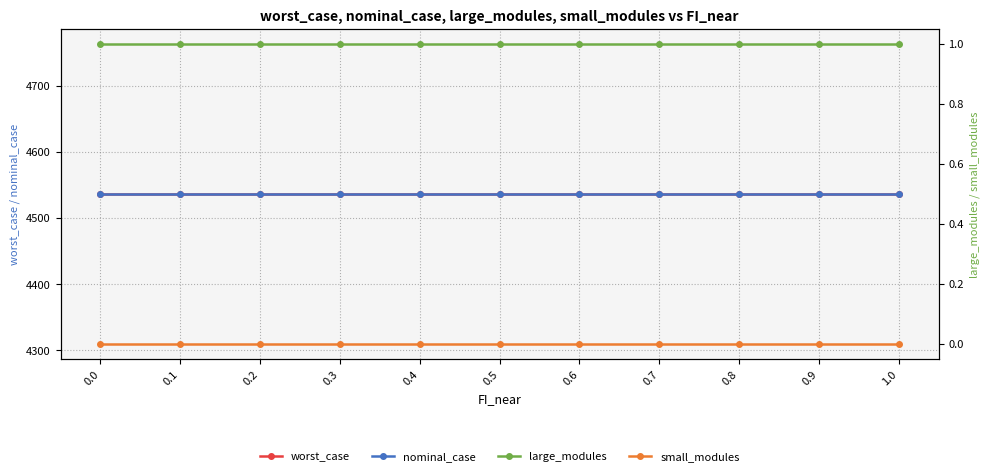

The large_modules series shows 1.0 at 0.9. True or false?

True